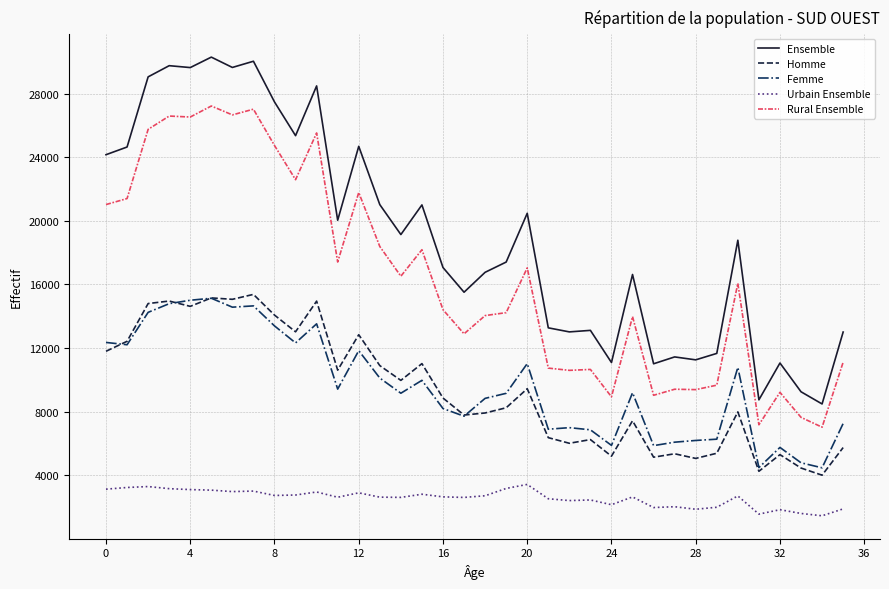

What is the difference between the maximum and minimum values in the Urbain Ensemble series?

1971